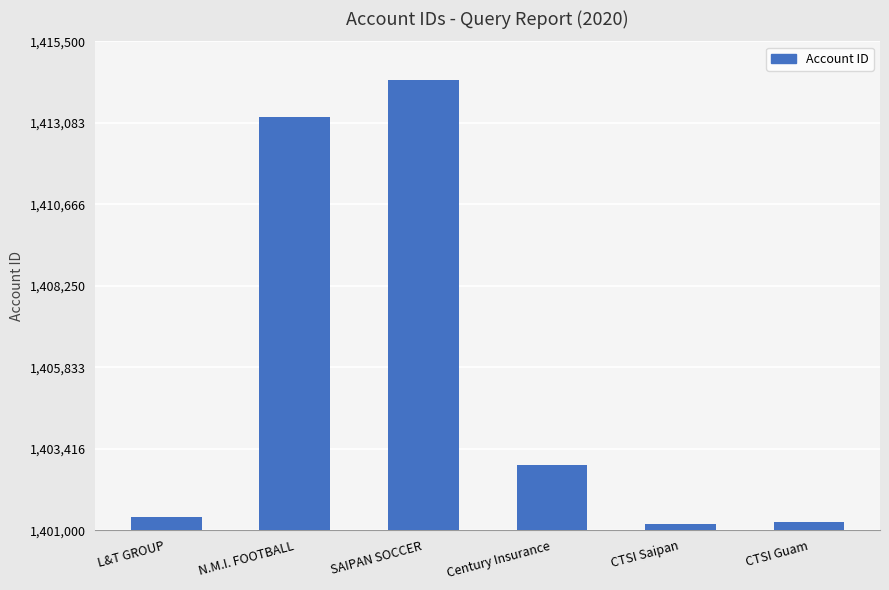

What is the label of the 3rd bar from the right?

Century Insurance